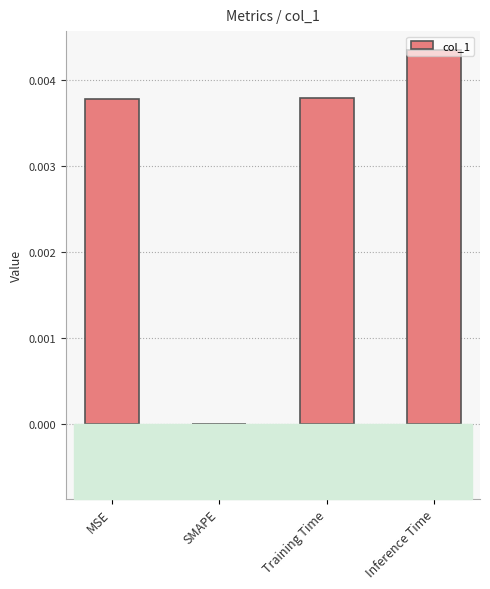

Which has a higher value, SMAPE or MSE?

MSE